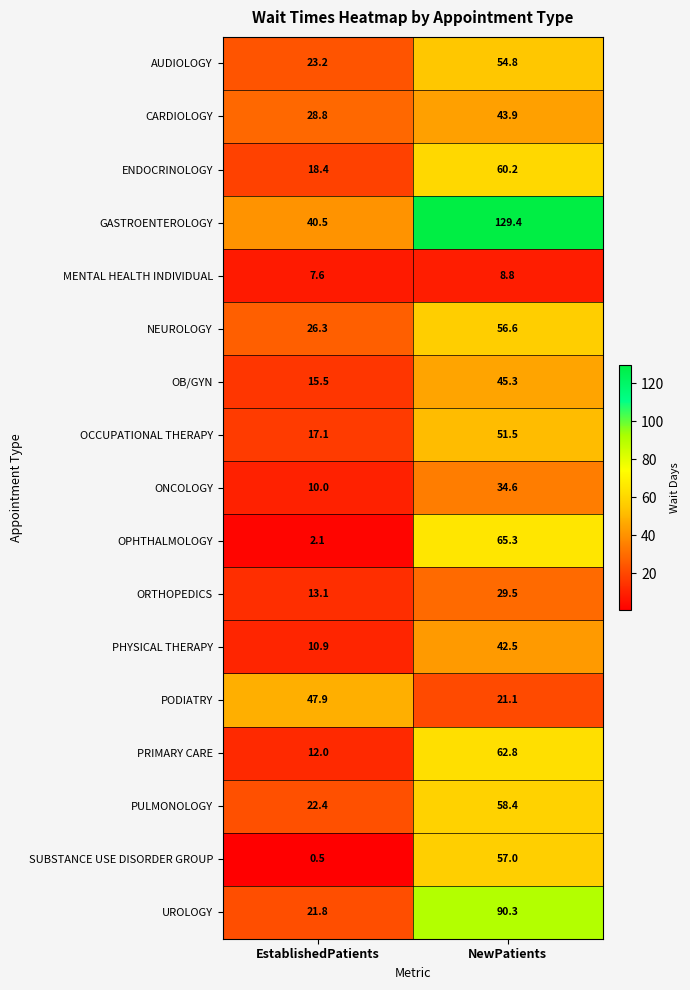

Which series has the largest total across all categories?

GASTROENTEROLOGY